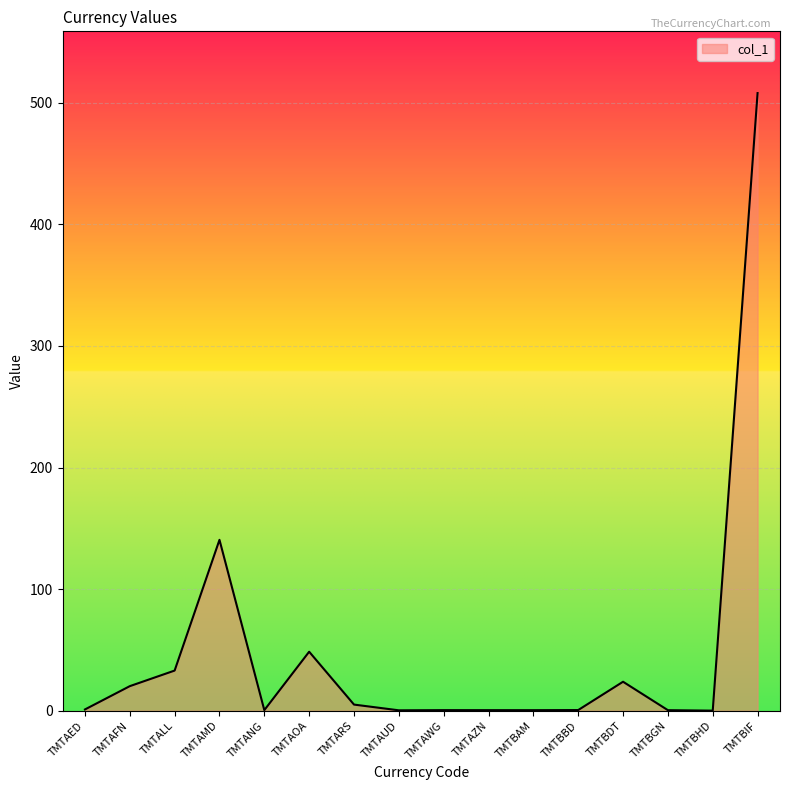

What is the change in value from TMTAFN to TMTAOA?

+28.3